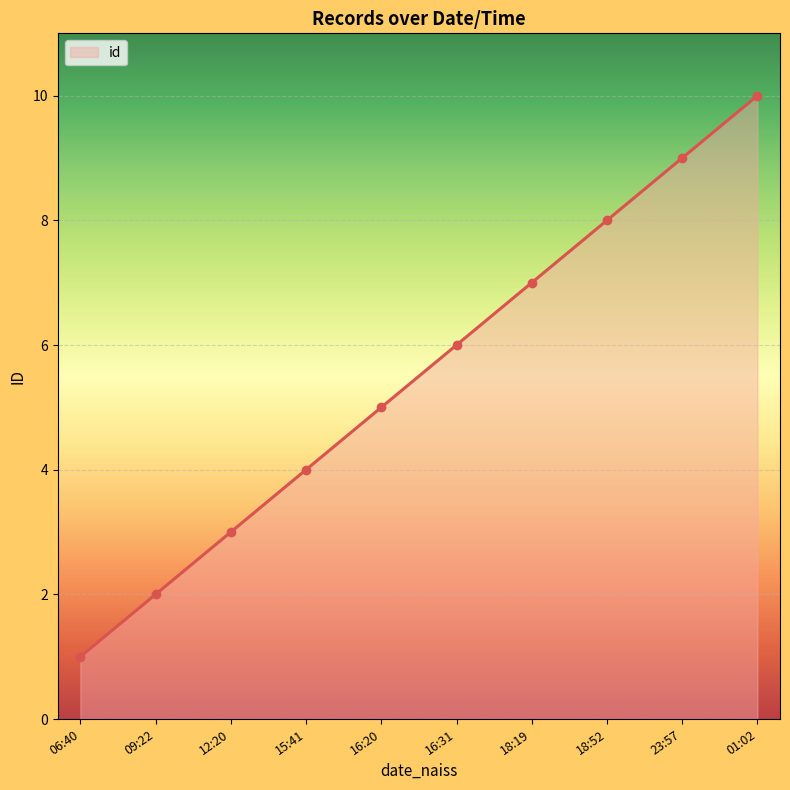

Between 15:41 and 06:40, which is larger?

15:41